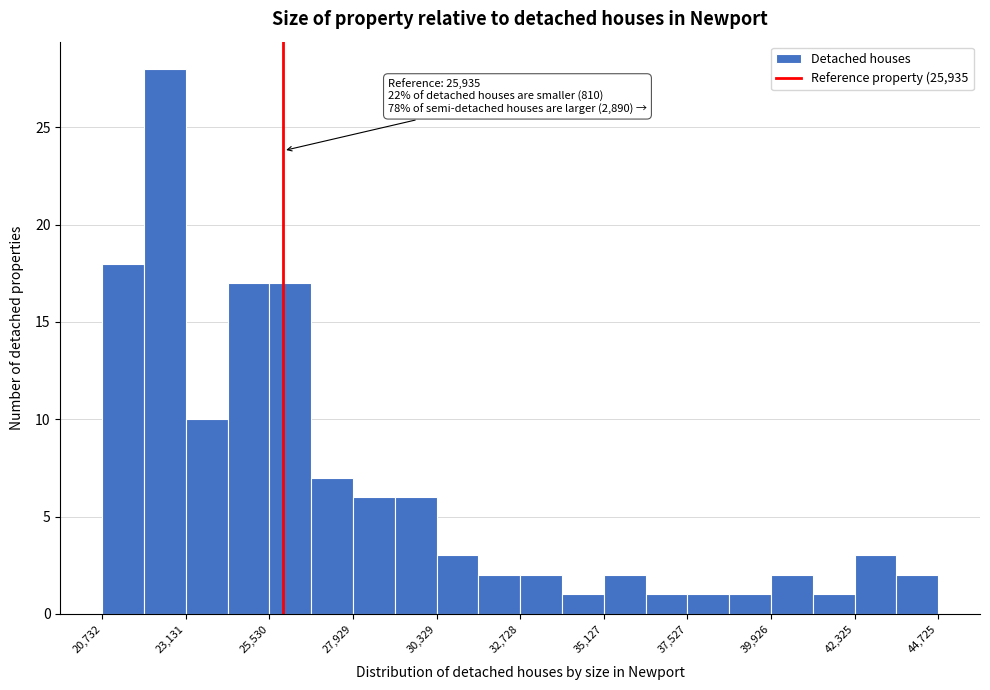

Around what value on the x-axis is the tallest bar? Give the approximate position of its centre, as read against the axis.

22500